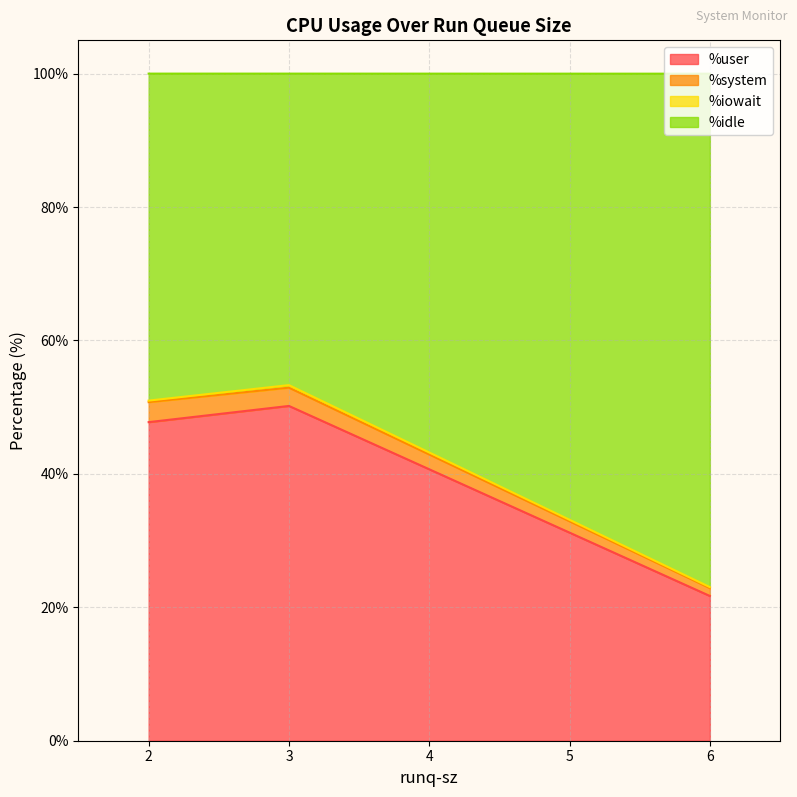

The value of %user at 2 is 11.3. True or false?

False